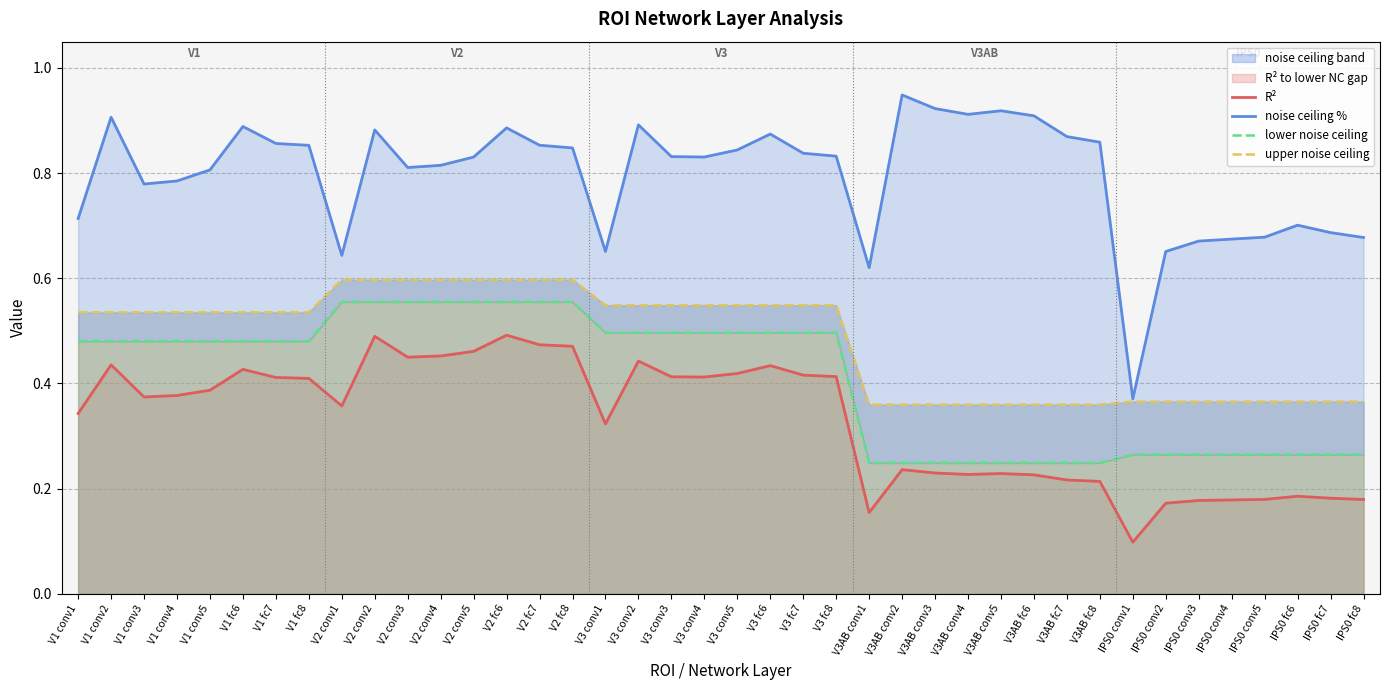

What is the smallest value displayed?

0.1